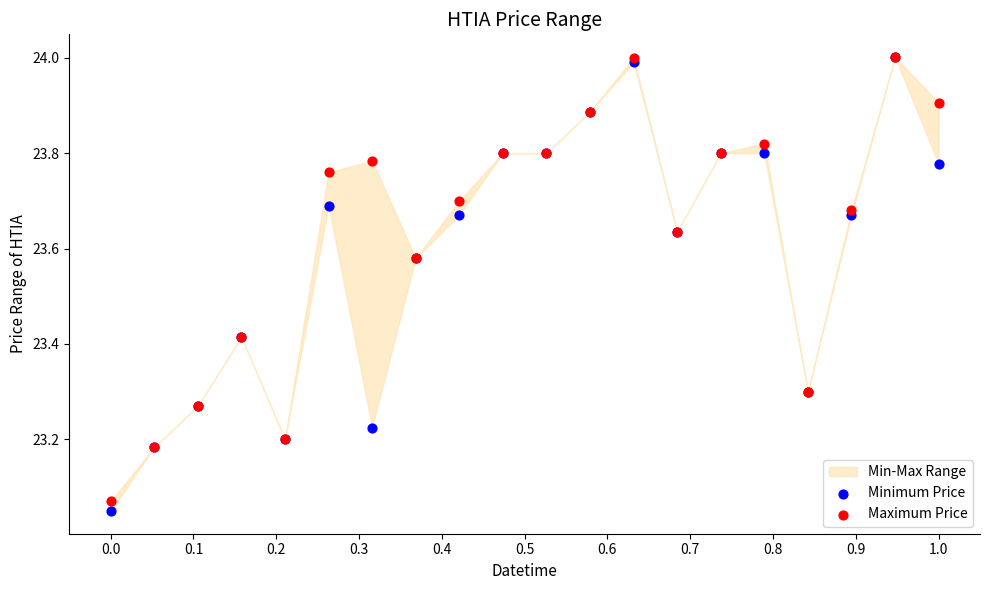

Which series contains the highest Y value?

Minimum Price